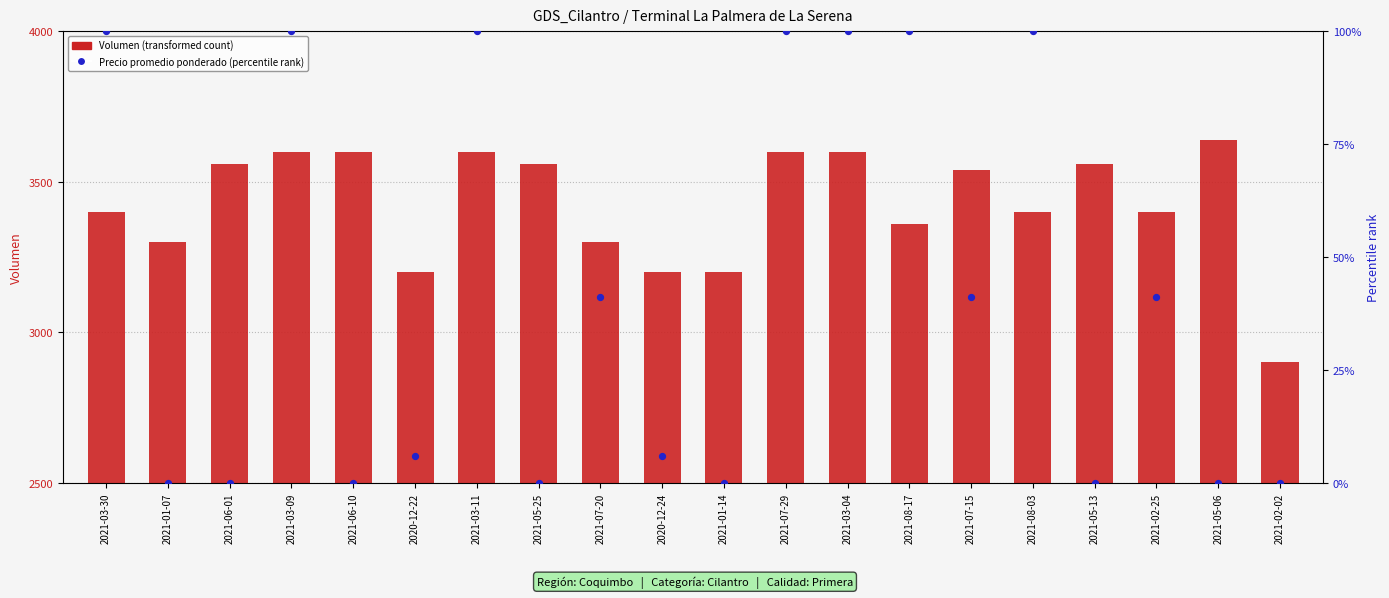

What is the total value across all series at 2021-01-14?

3200.0